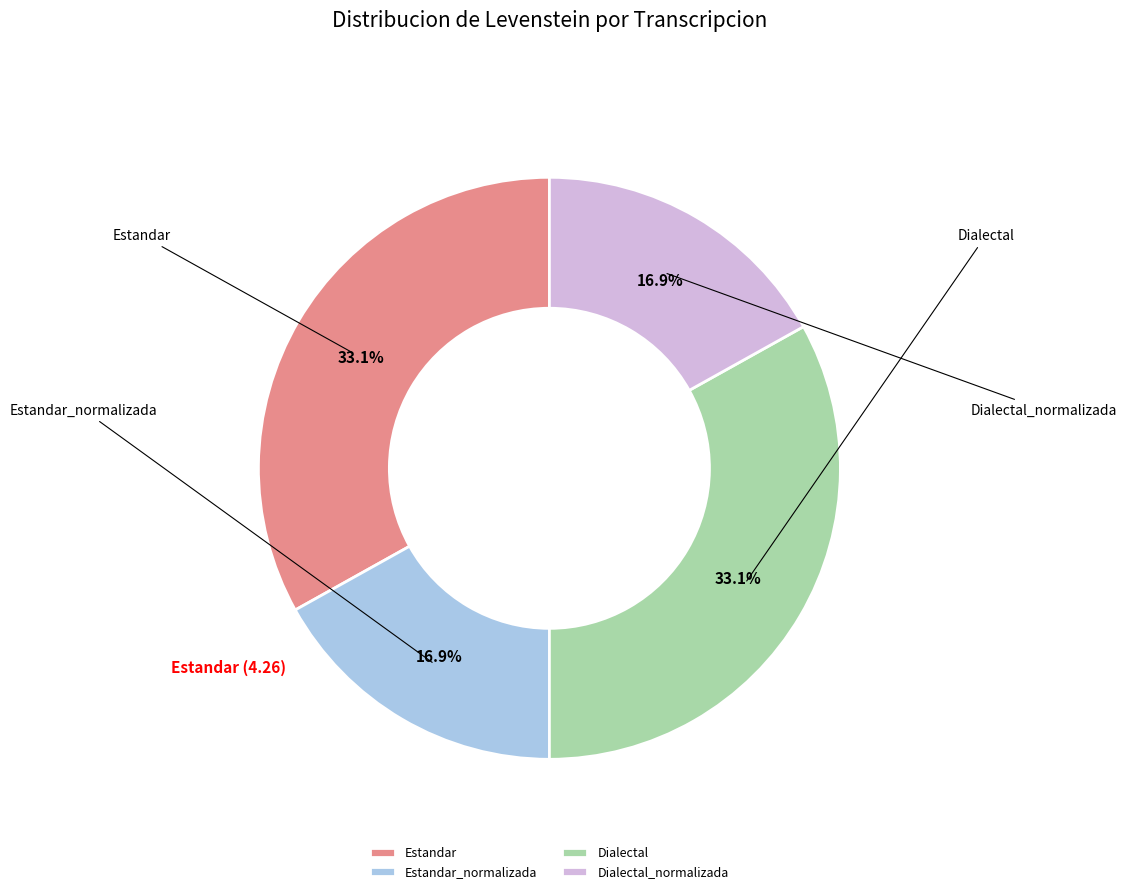

How many segments does this pie chart have?

4